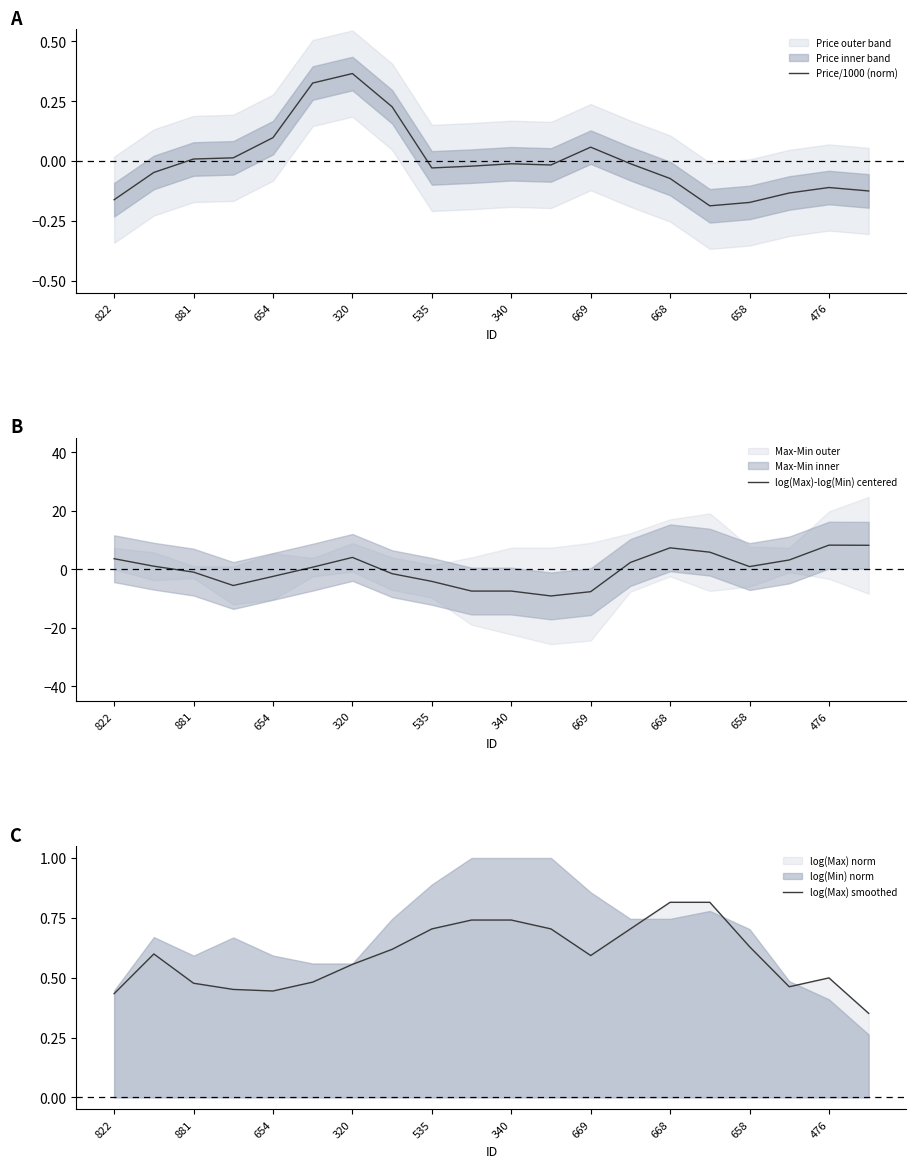

Is it true that log(Max)-log(Min) centered equals 3.6 at 822?

True